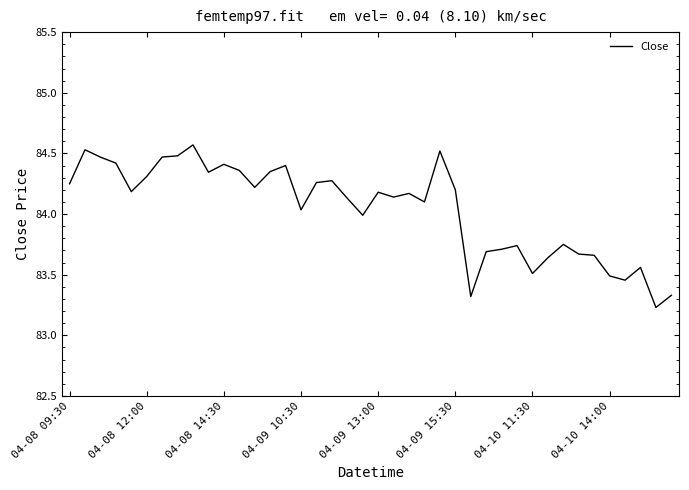

What is the difference between the maximum and minimum values?

1.3